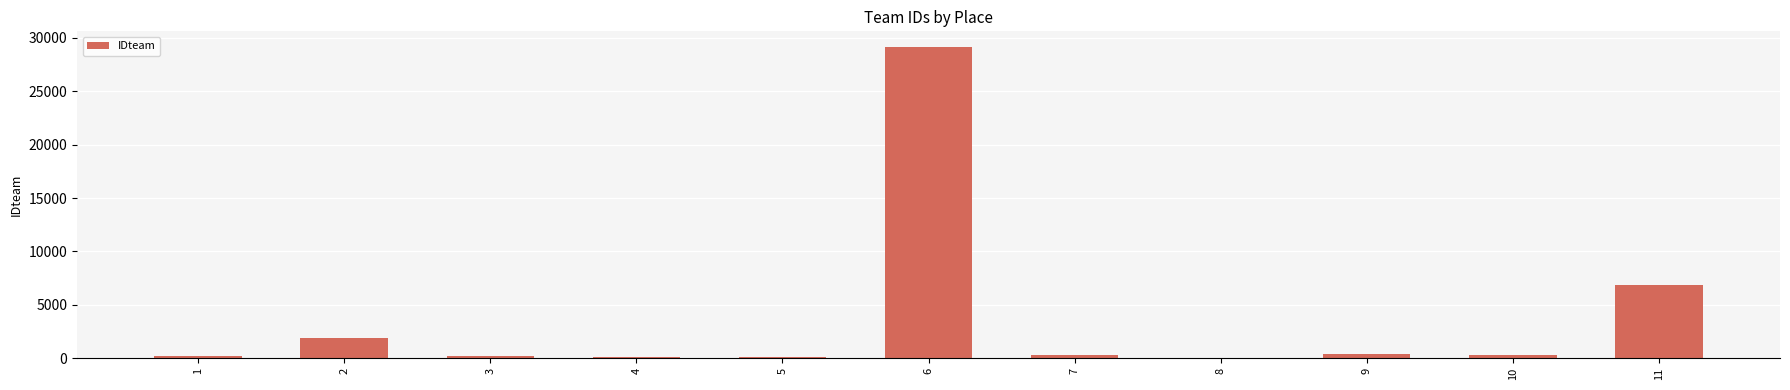

What is the maximum value shown in the chart?

29166